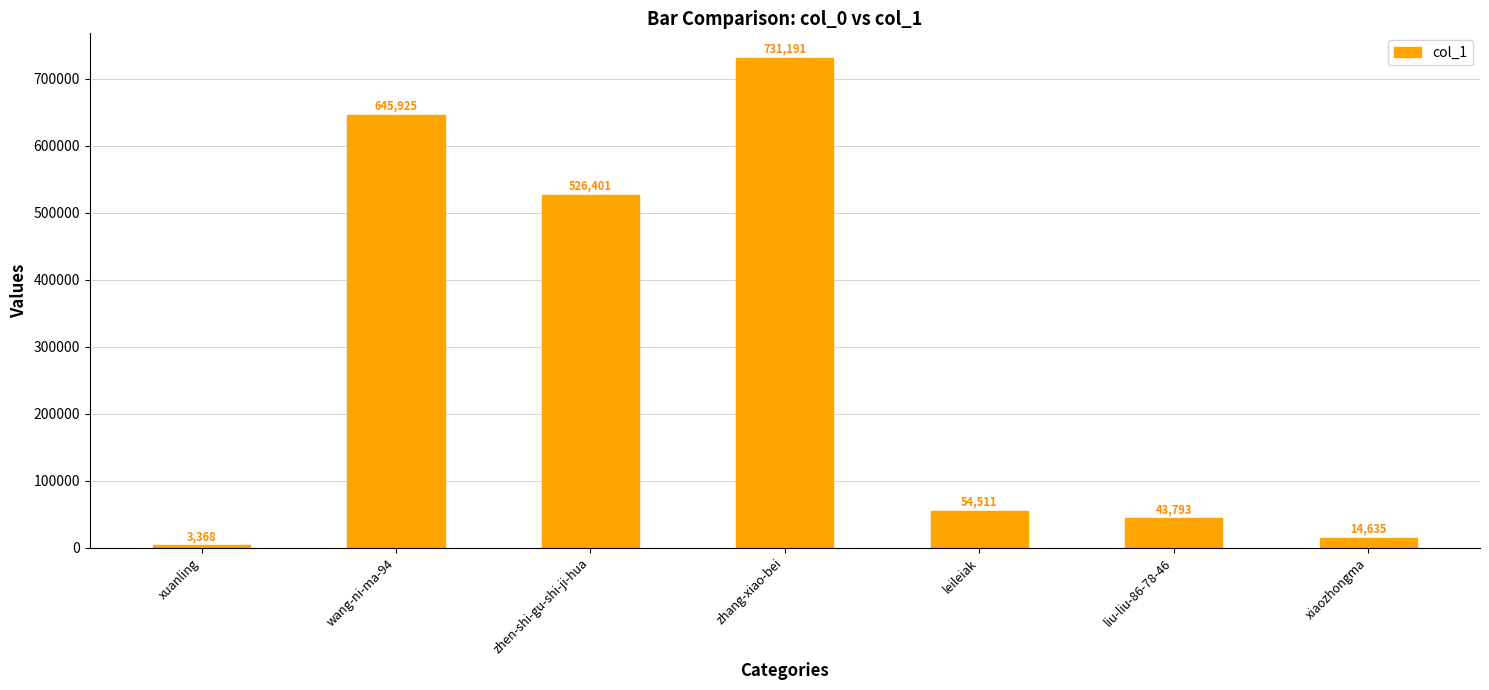

What is the label of the 7th bar from the left?

xiaozhongma